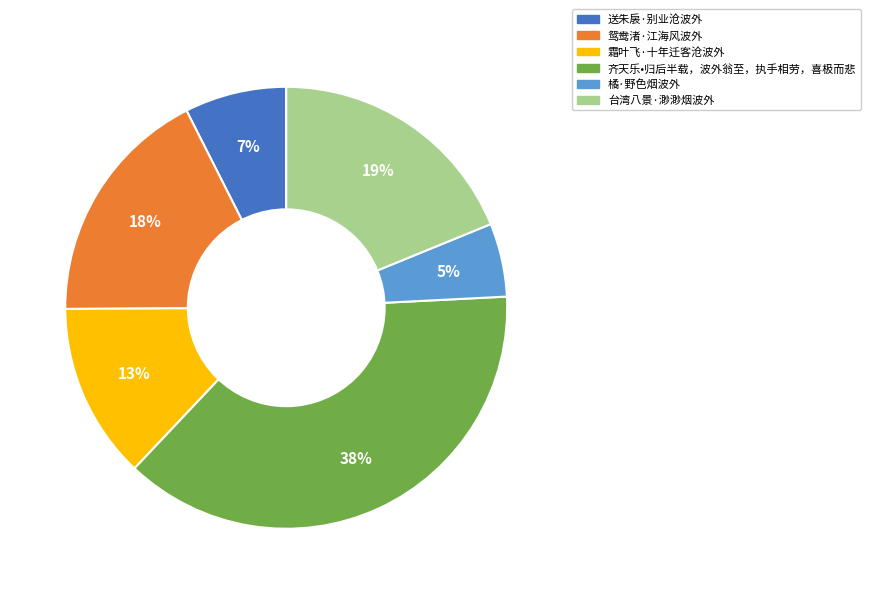

What percentage is the 霜叶飞·十年迁客沧波外 slice, to the nearest percent?

13%